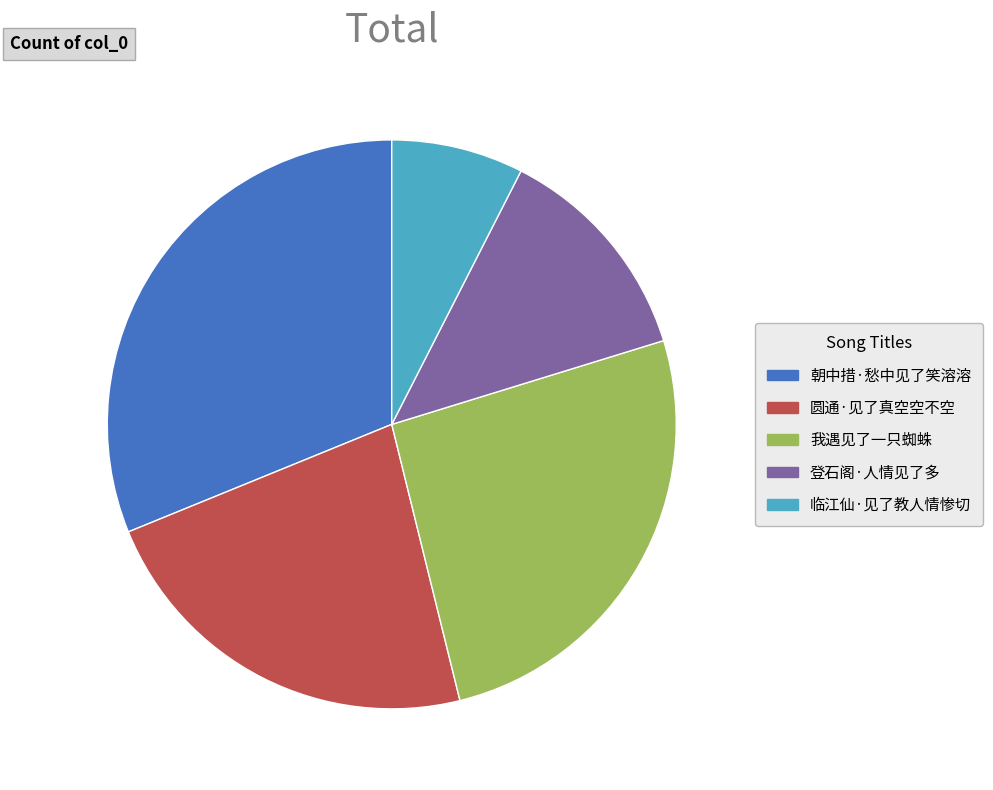

Rank the categories by value from highest to lowest.

朝中措·愁中见了笑溶溶, 我遇见了一只蜘蛛, 圆通·见了真空空不空, 登石阁·人情见了多, 临江仙·见了教人情惨切